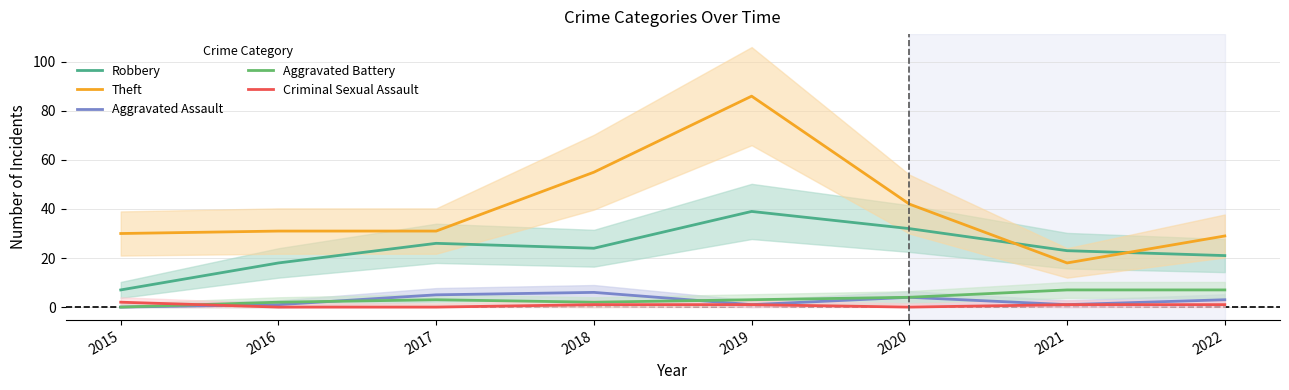

Count the Aggravated Assault values in the range 1 to 5.

6